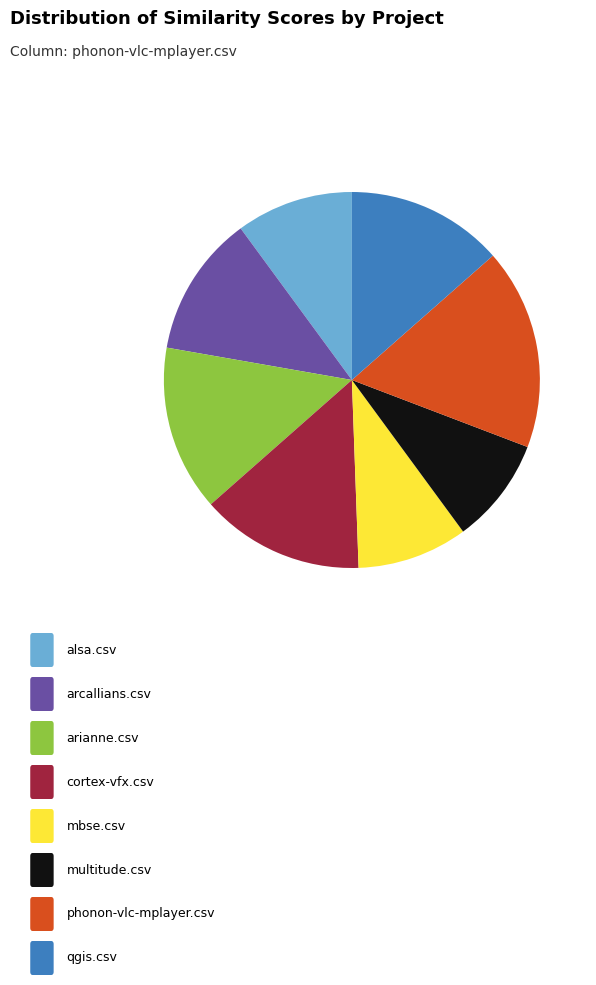

Is there any slice that represents more than half of the pie?

No